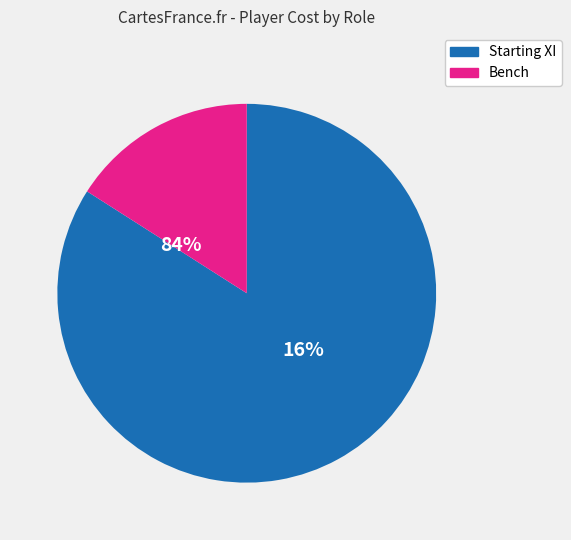

Is it true that 7 is 4% of the pie?

True